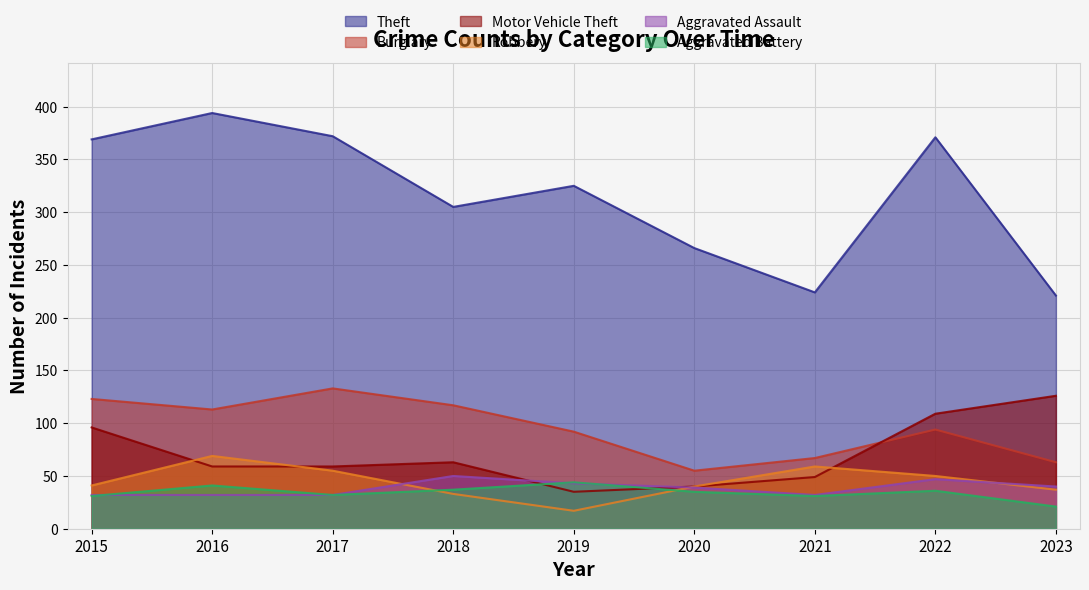

In Aggravated Assault, how many points are higher than both neighbors (excluding endpoints)?

2